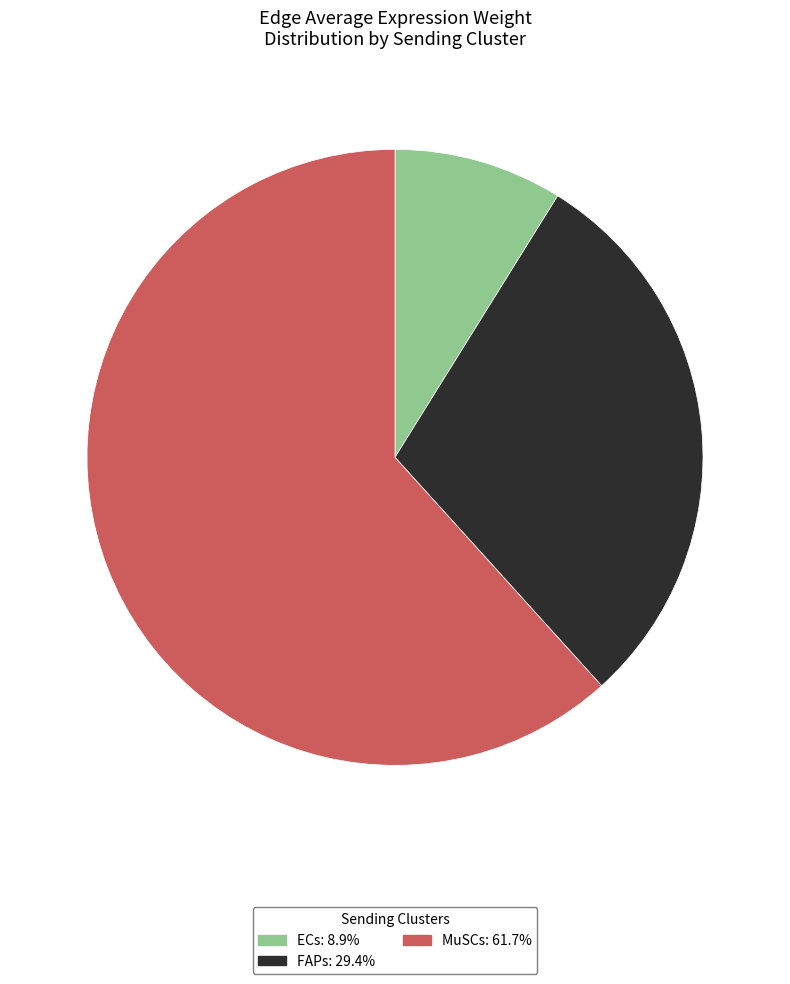

Between ECs and FAPs, which is larger?

FAPs